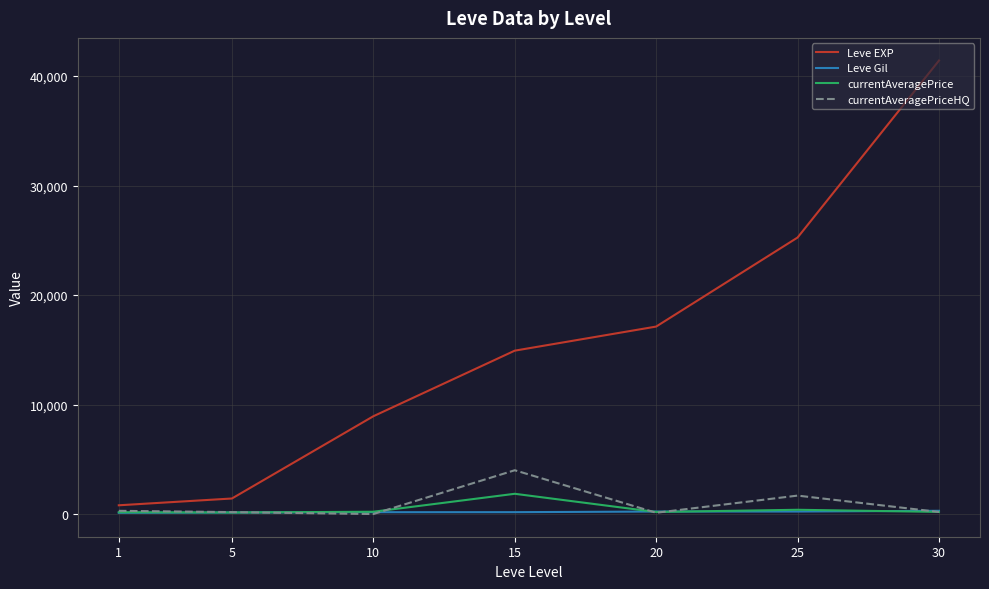

What is the difference between the Leve EXP values at 30 and 1?

40610.0